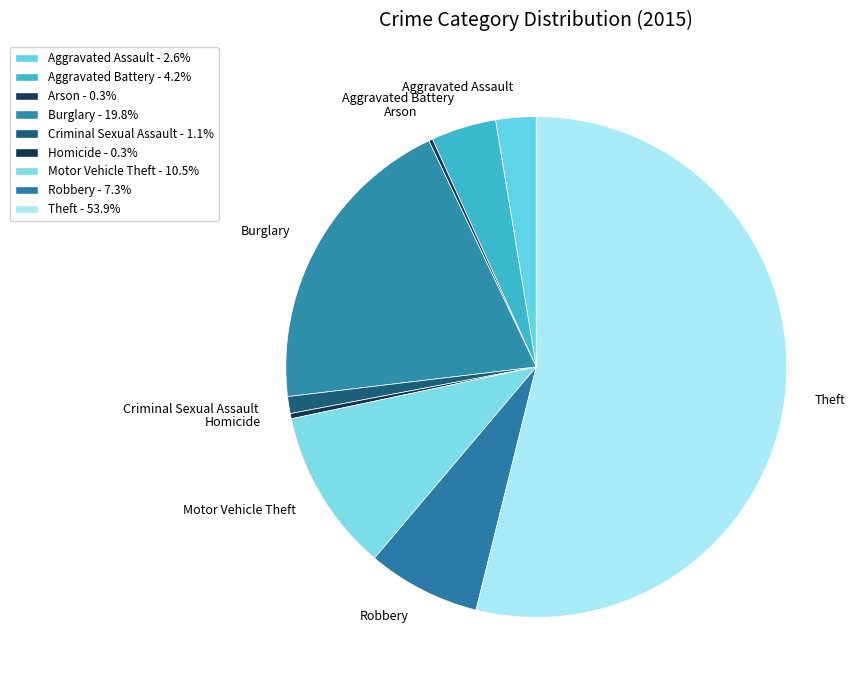

Does Theft represent more than half of the total?

Yes